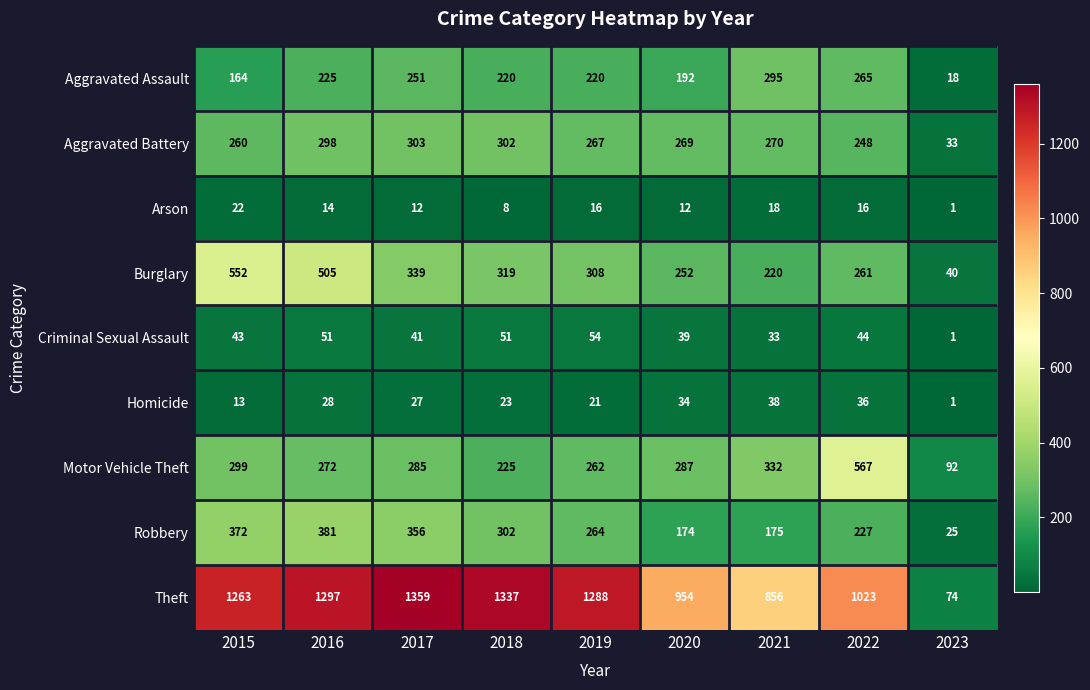

How many data points in Aggravated Battery are less than 269?

4